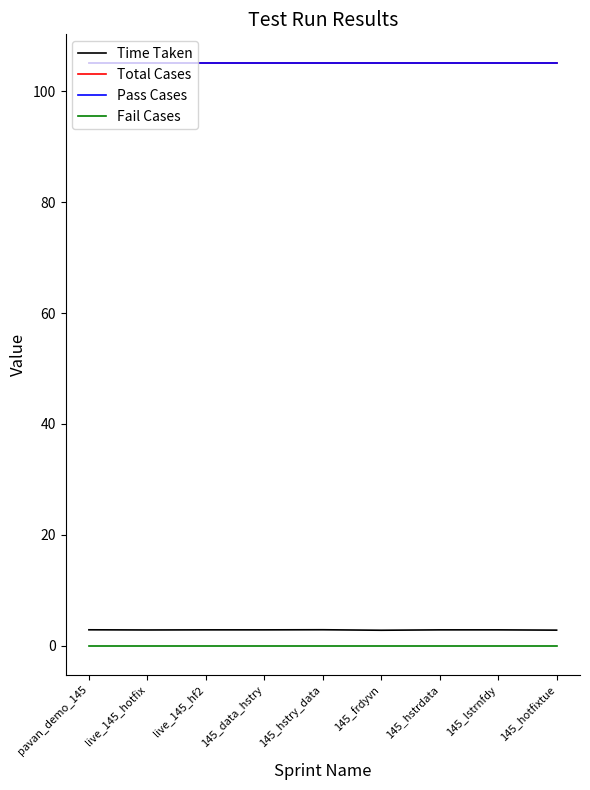

Does the chart display data point markers on the line(s)?

No